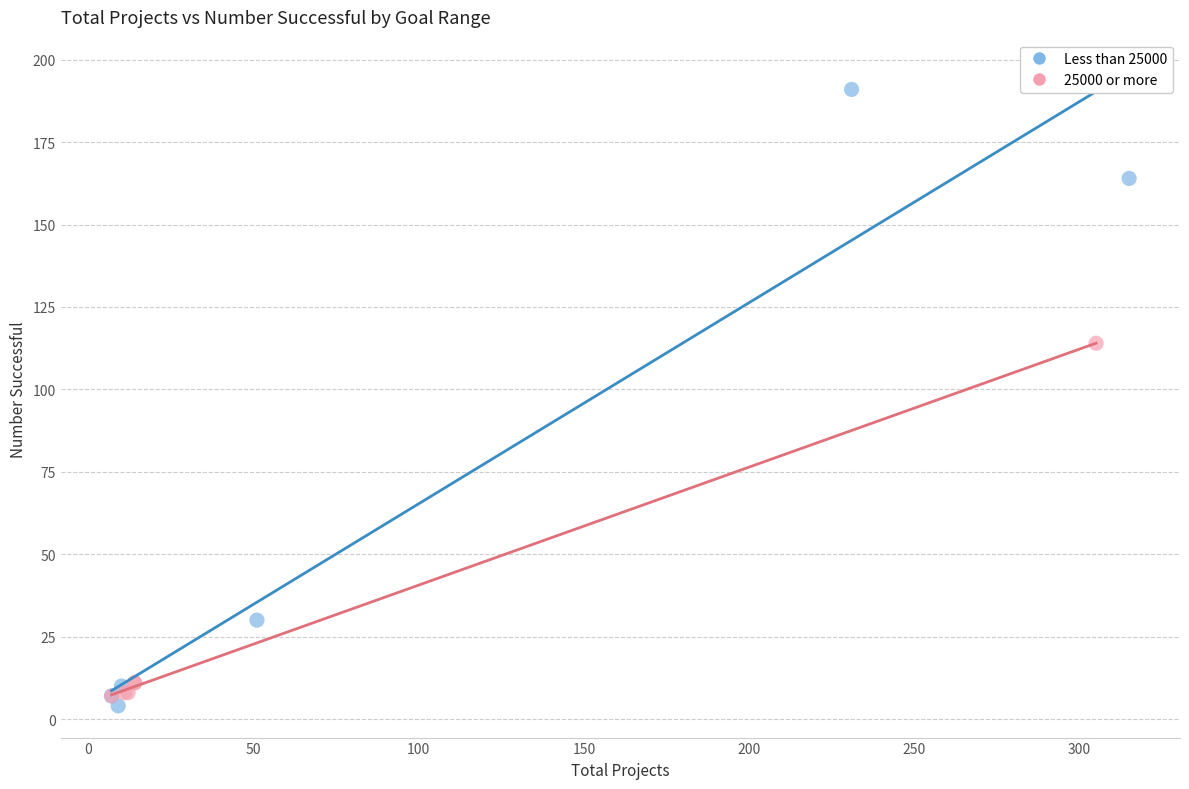

Which series has the widest spread of Y values?

Less than 25000